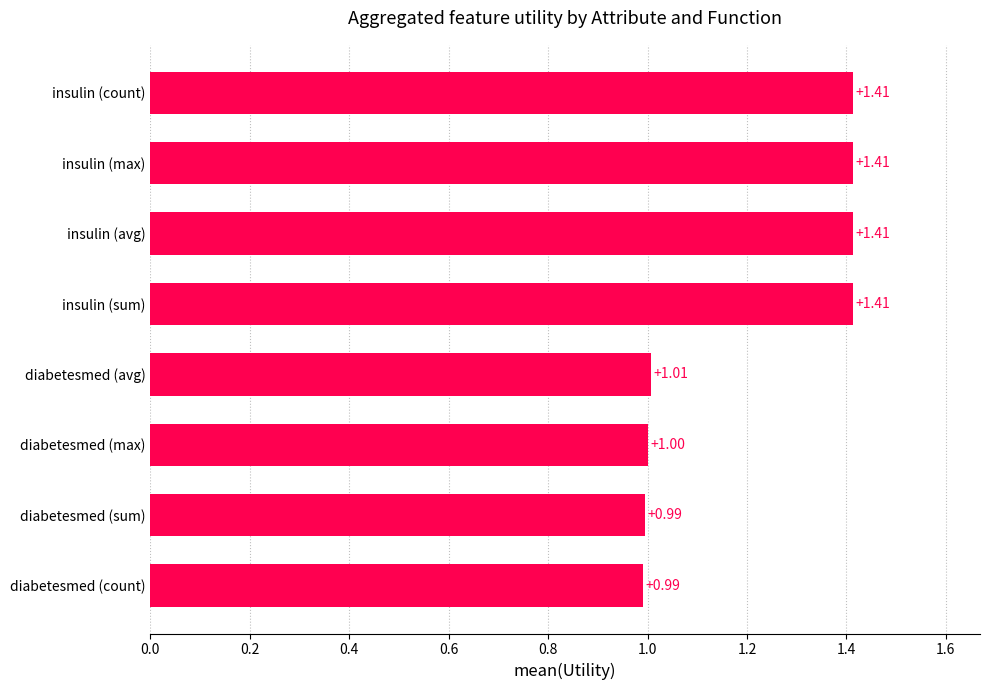

What is the difference between the maximum and minimum values?

0.4